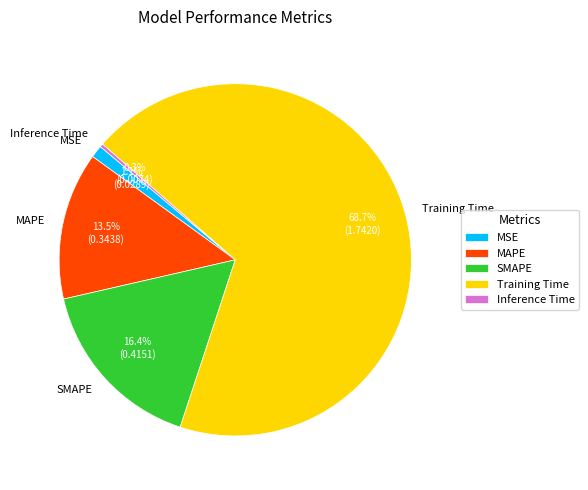

Does Training Time represent more than half of the total?

Yes